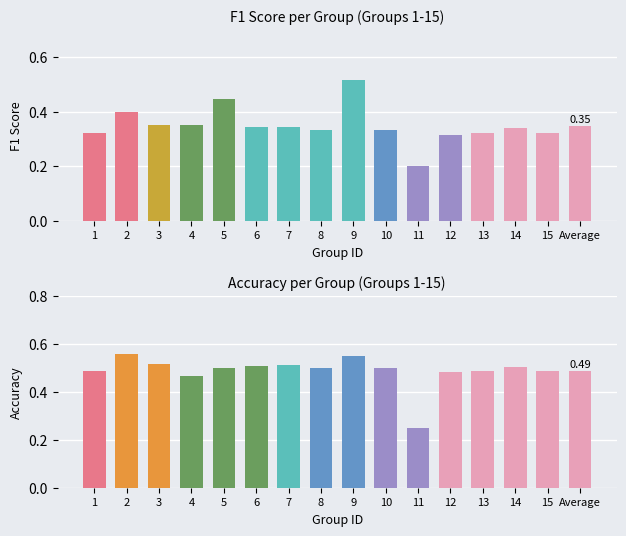

The value of f1 at 10 is 0.3. True or false?

True